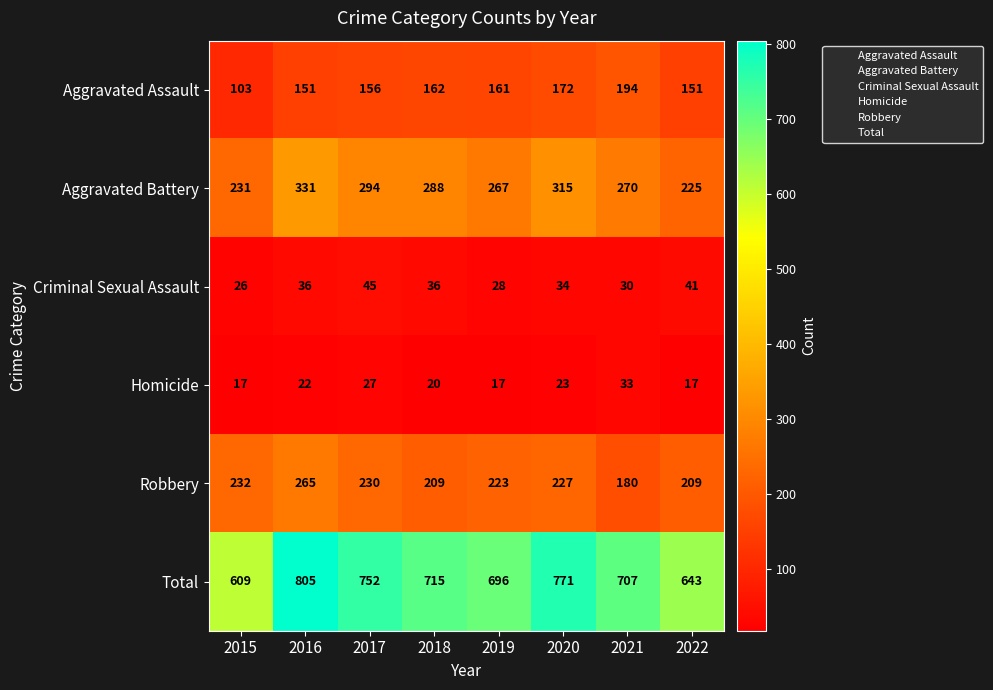

Which category has the highest value across all series?

2016